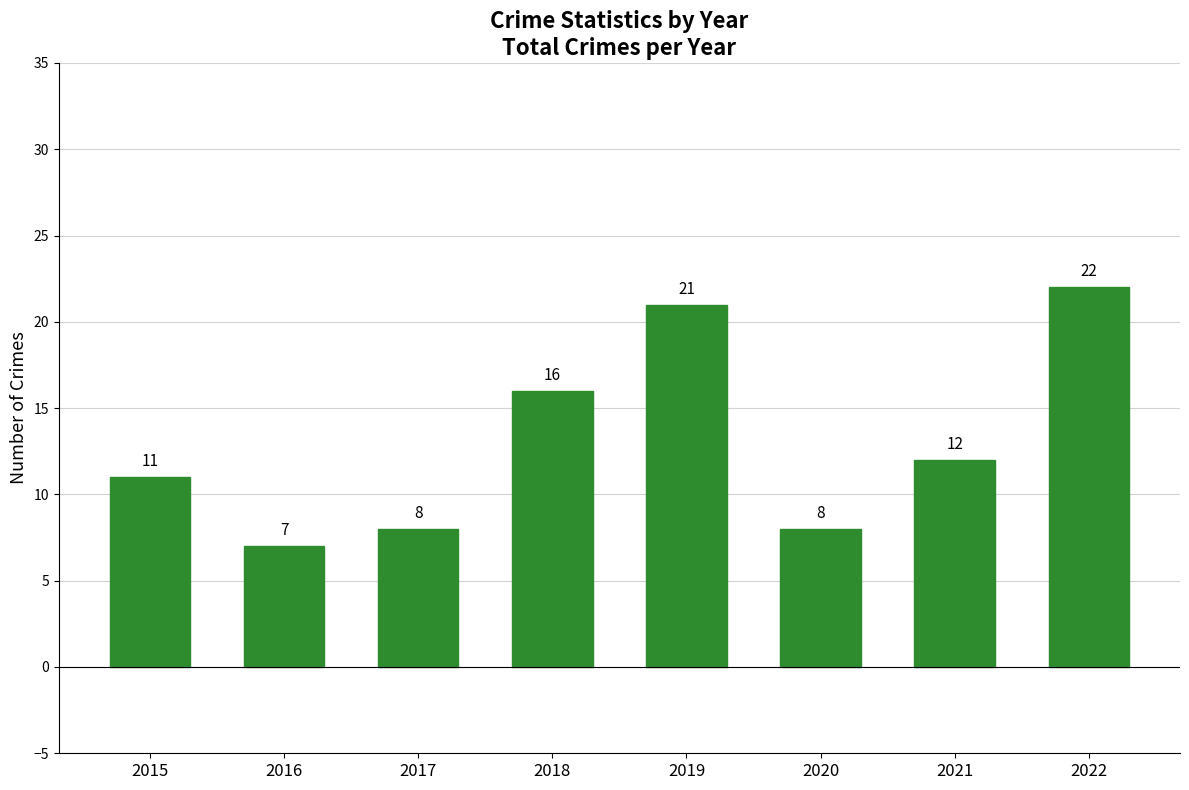

How many distinct data groups are displayed?

1